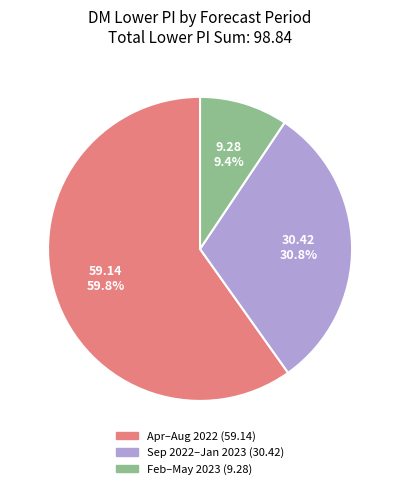

Is there any slice that represents more than half of the pie?

Yes